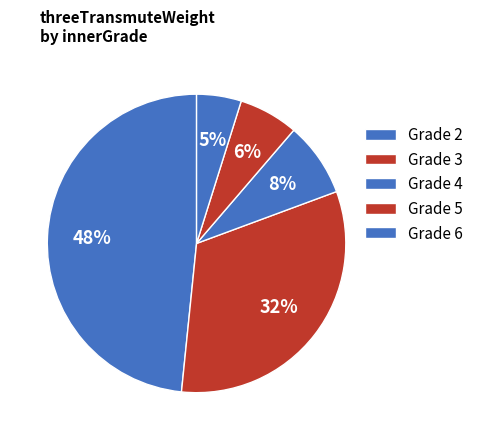

How many segments does this pie chart have?

5